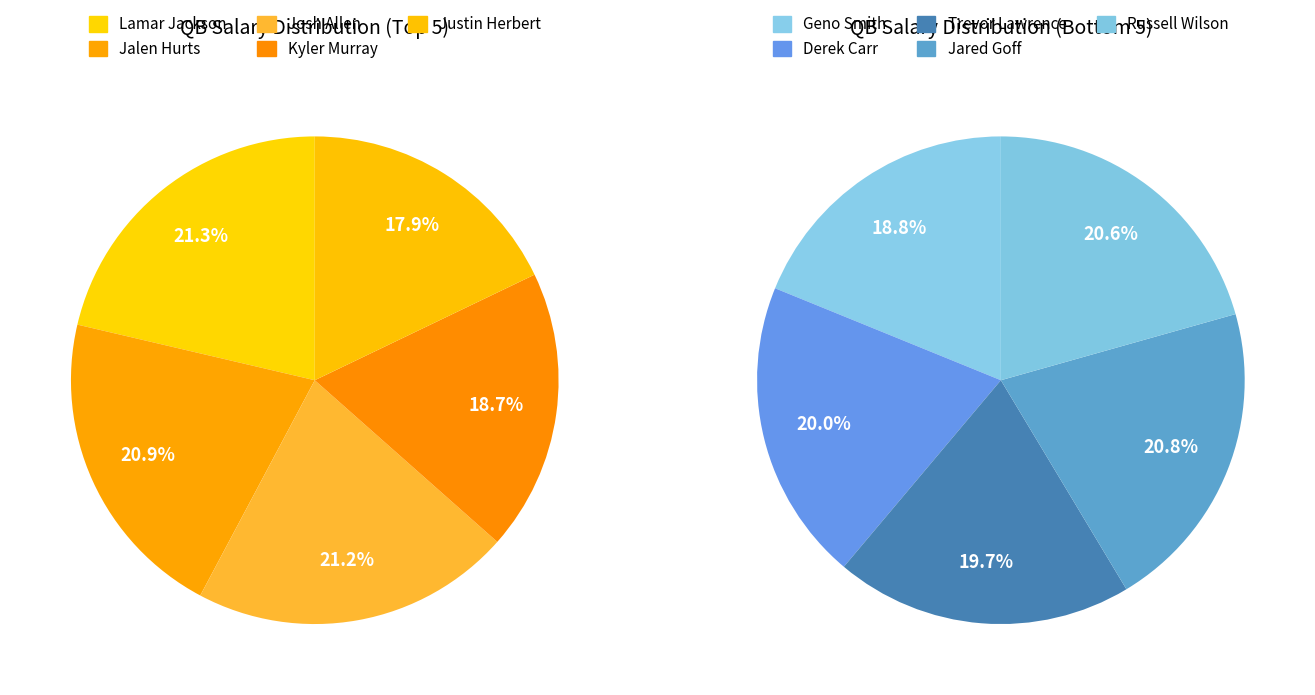

True or false: Russell Wilson accounts for 3% of the total.

False